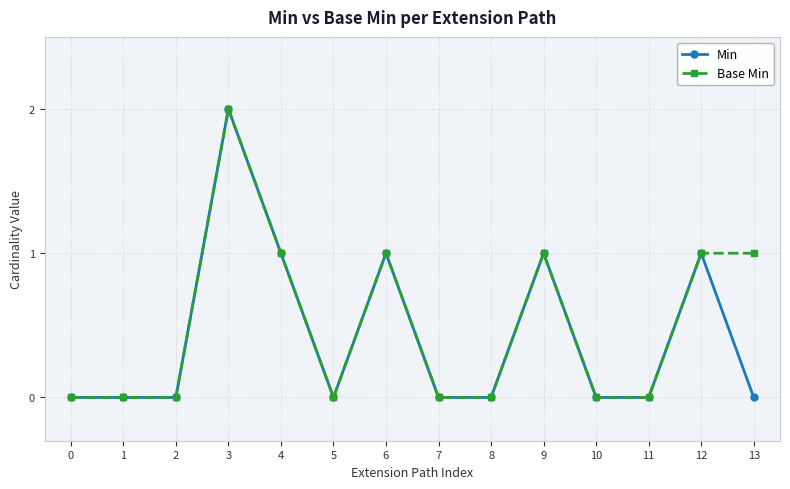

How many lines are shown in the chart?

2